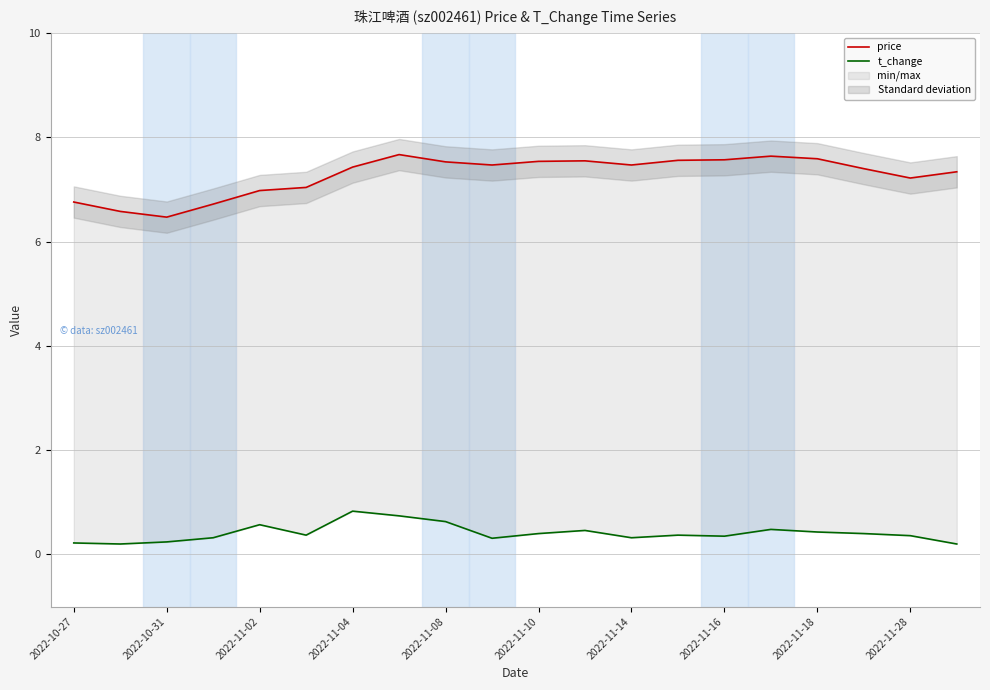

What is the total value across all series at 2022-11-14?

7.8